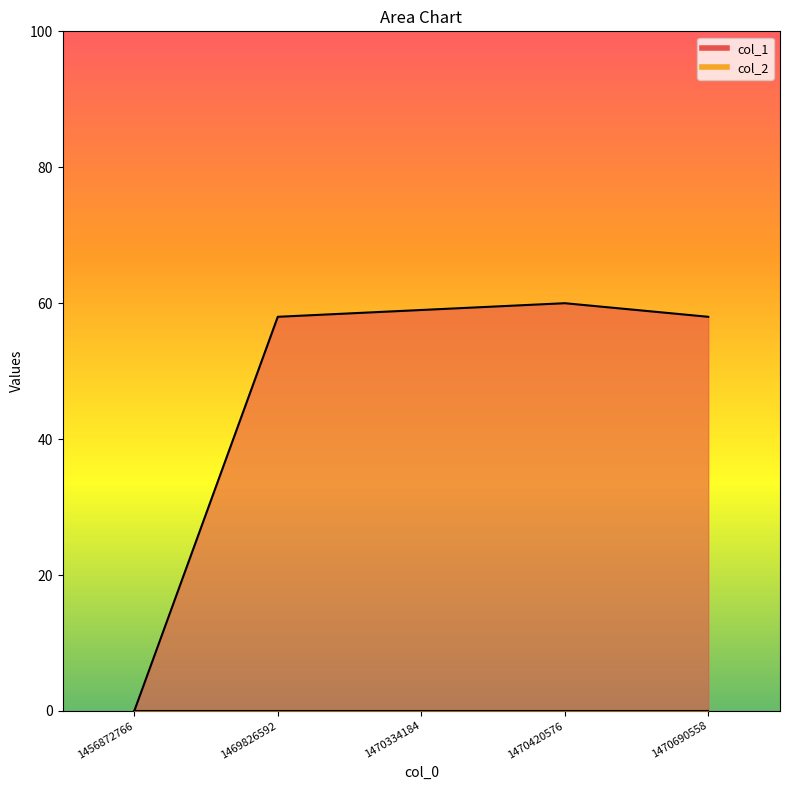

The value at 1470690558 is 24. True or false?

False